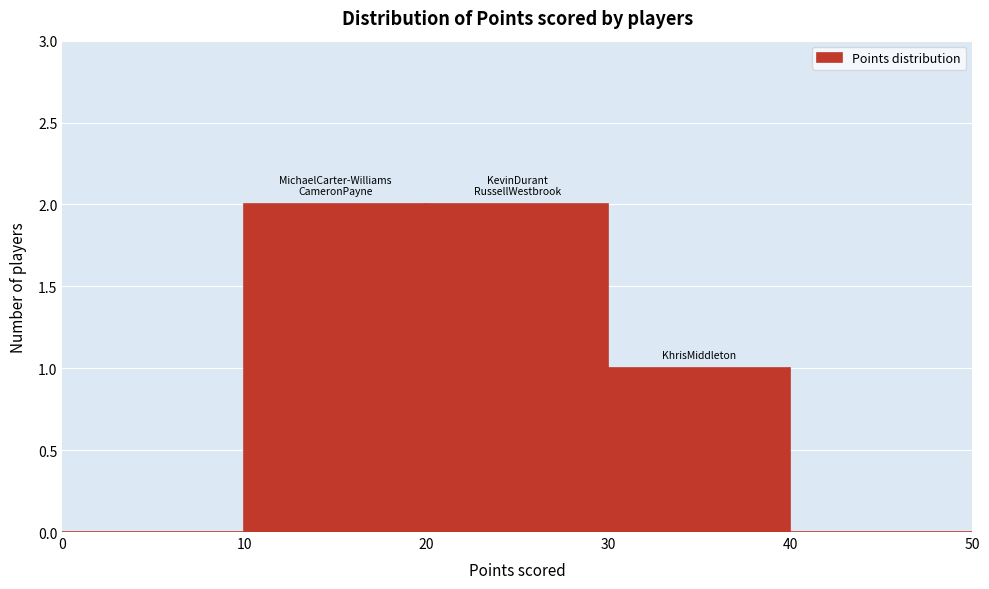

Reading left to right, list every bar in this chart as the range it spans on the x-axis followed by its height. The values are not printed on the chart, so give them approximately, as read against the axis.

0 to 10: 0
10 to 20: 2
20 to 30: 2
30 to 40: 1
40 to 50: 0